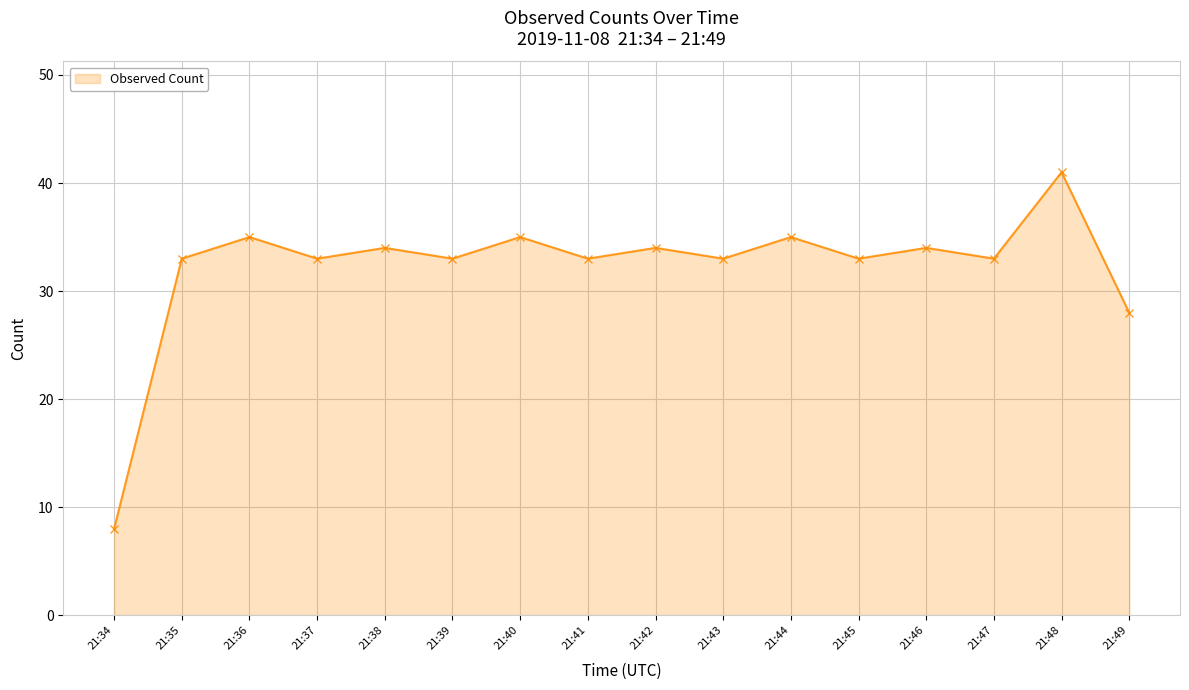

Reading left to right, what are all the values shown in this chart?

21:34=8	21:35=33	21:36=35	21:37=33	21:38=34	21:39=33	21:40=35	21:41=33	21:42=34	21:43=33	21:44=35	21:45=33	21:46=34	21:47=33	21:48=41	21:49=28